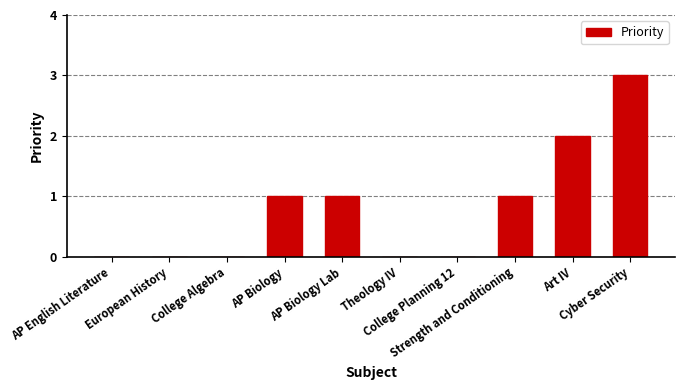

What is the maximum value shown in the chart?

3